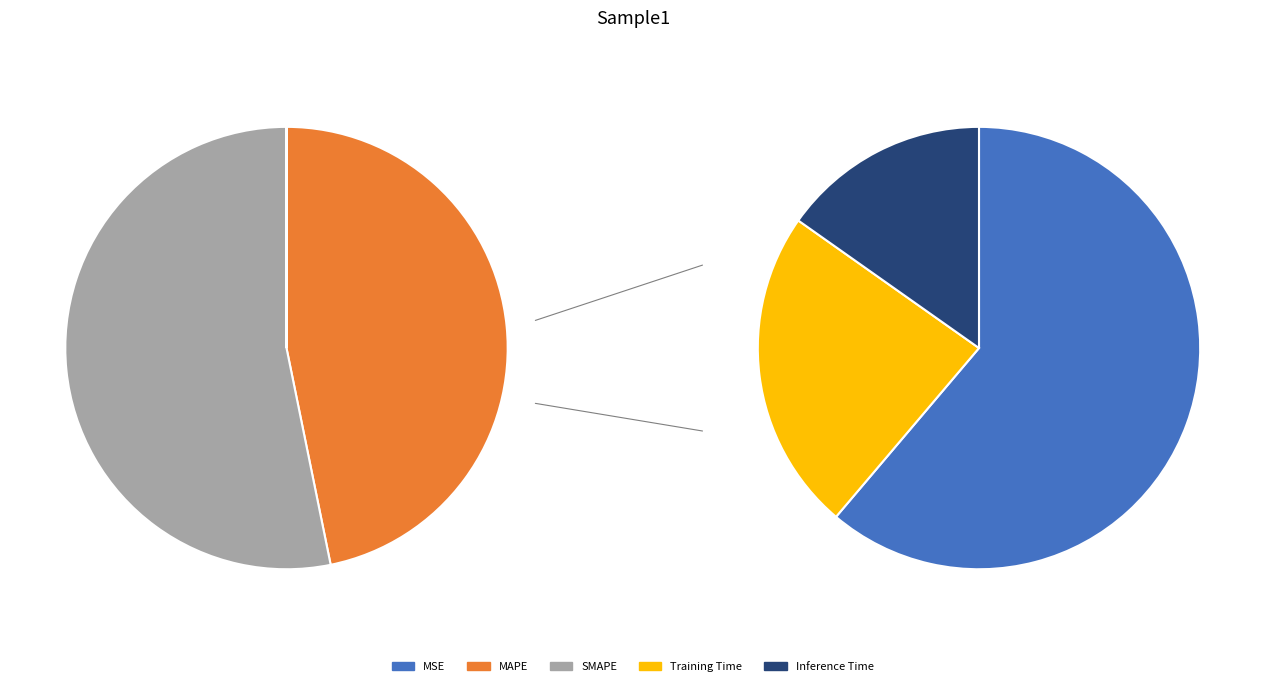

How many slices are in this pie chart?

5